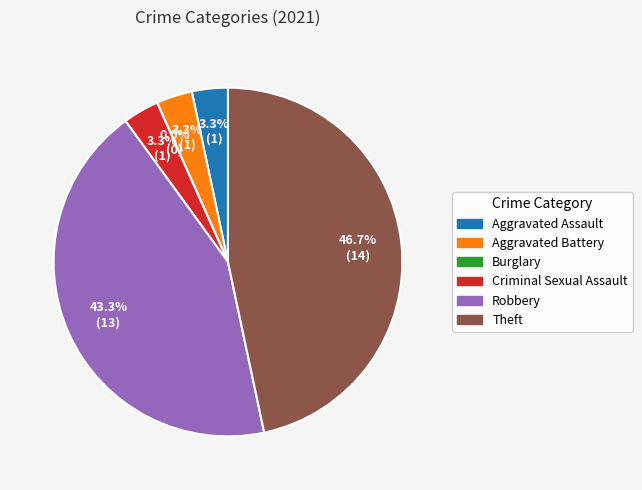

The Burglary slice represents 1% of the pie. True or false?

False